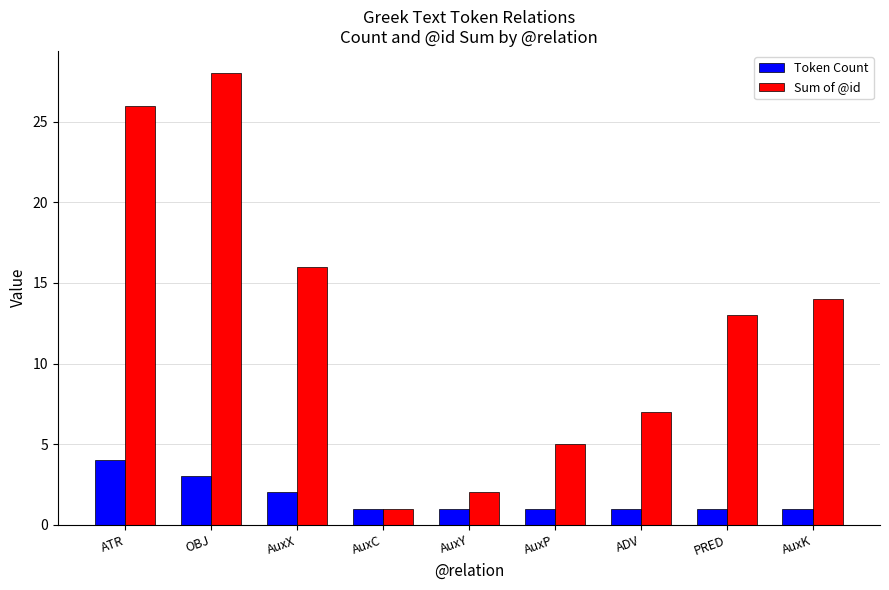

Does the chart contain stacked bars?

No